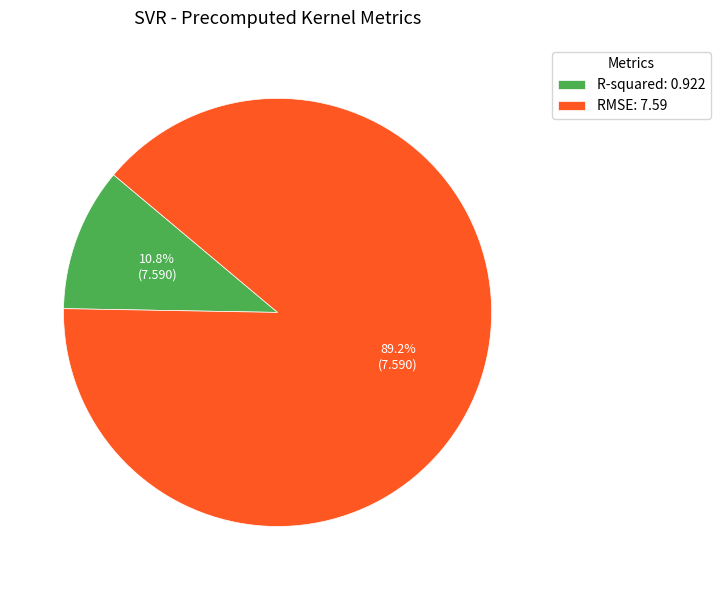

What is the smallest slice in the pie chart?

R-squared